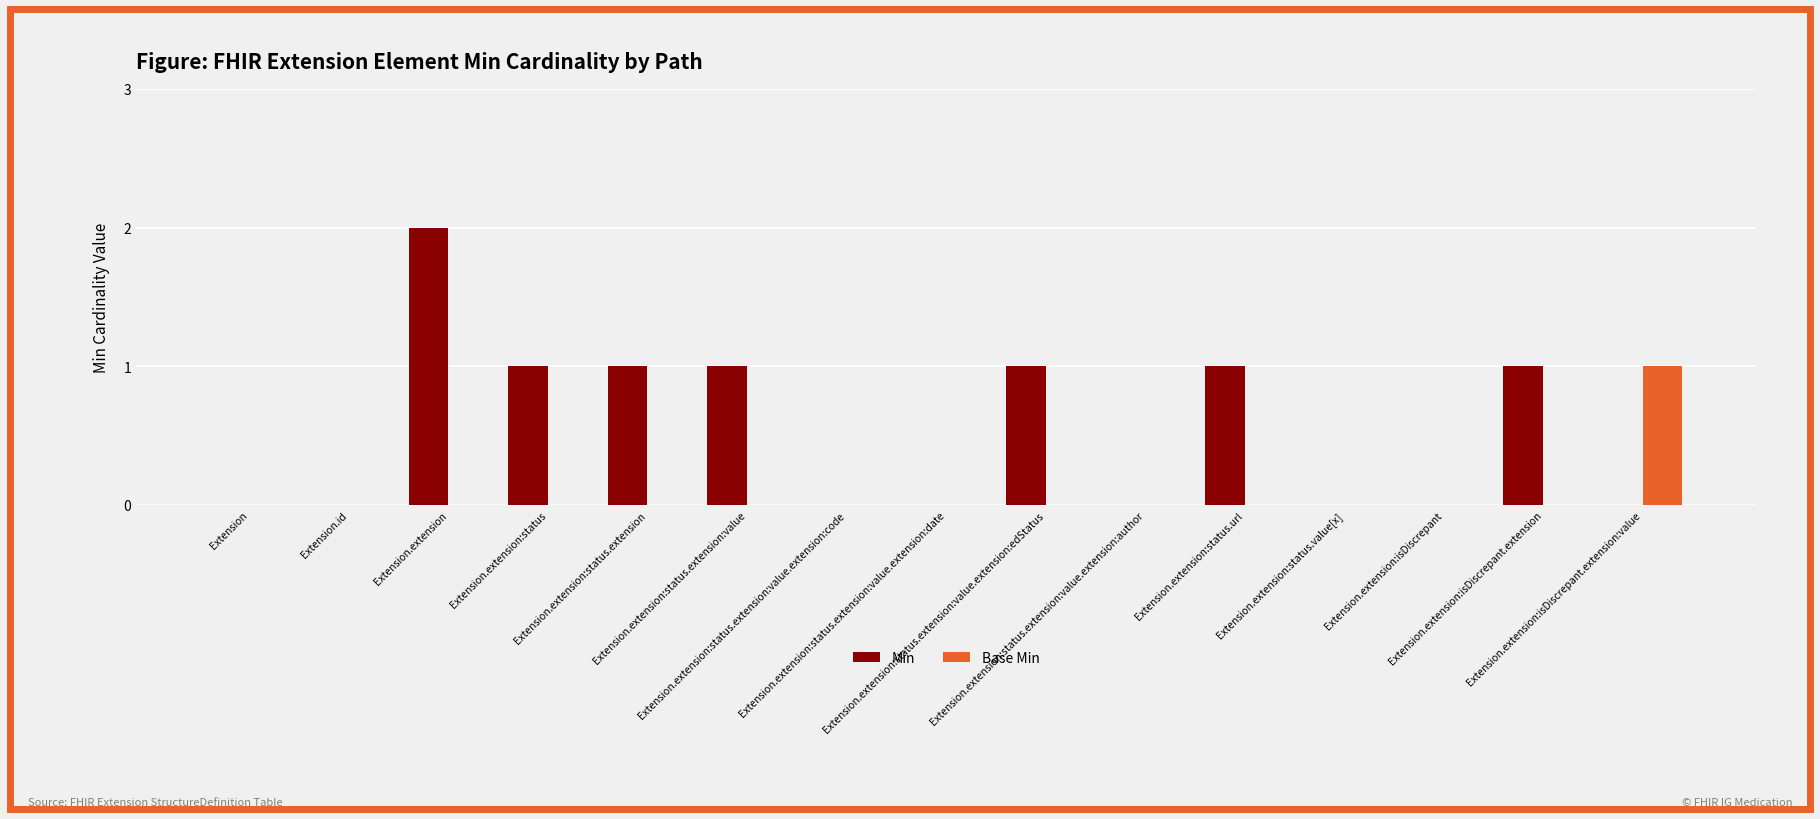

What is the average value of the Min series?

1